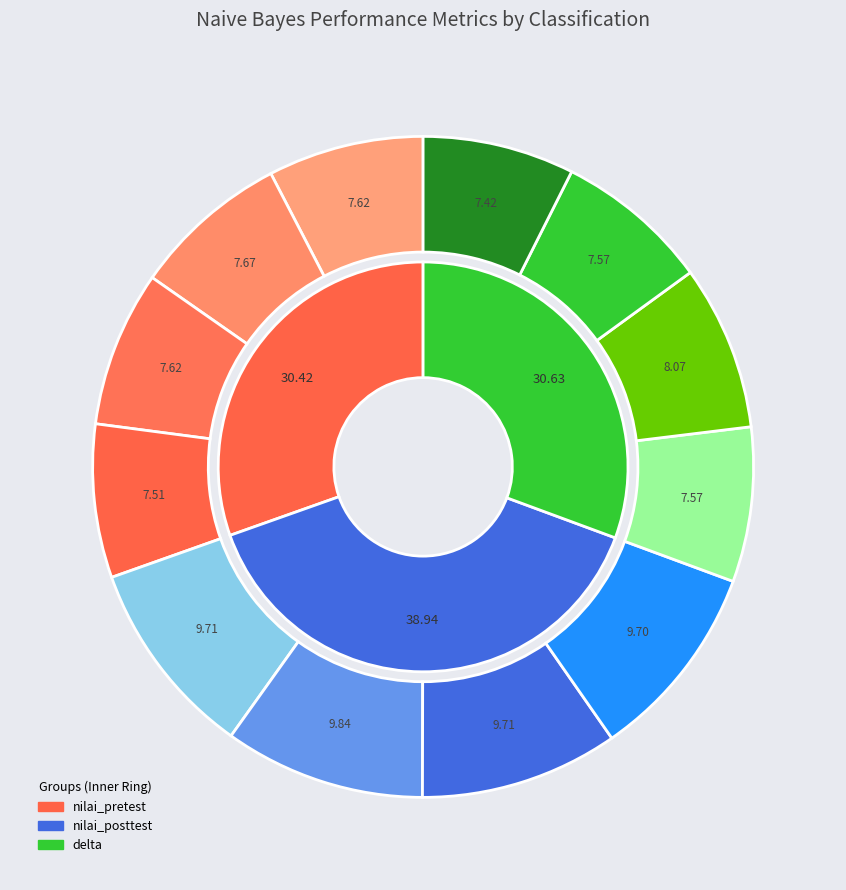

Count the number of slices in the pie.

12